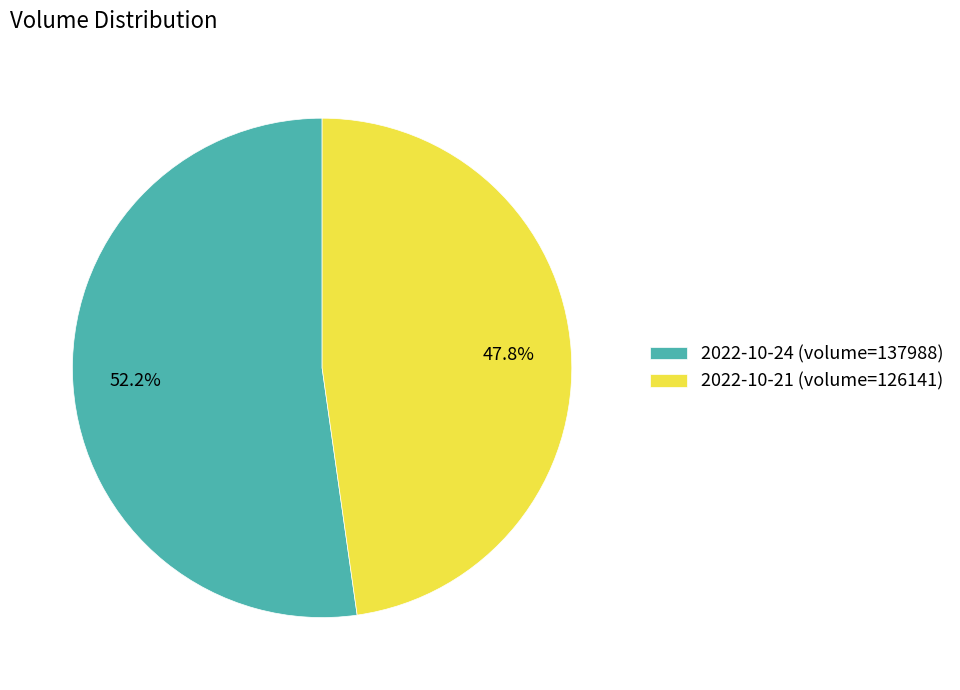

Does 2022-10-24 (volume=137988) represent more than half of the total?

Yes